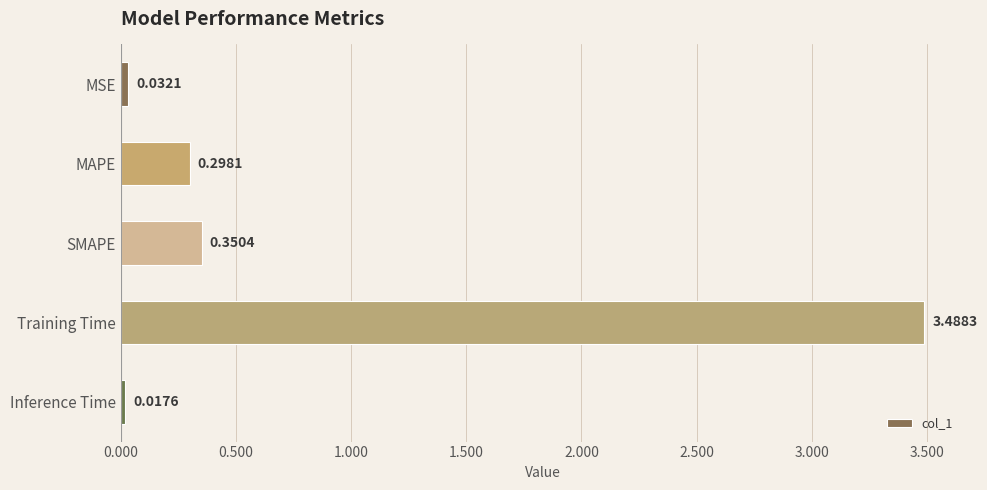

Which category has the highest value across all series?

Training Time